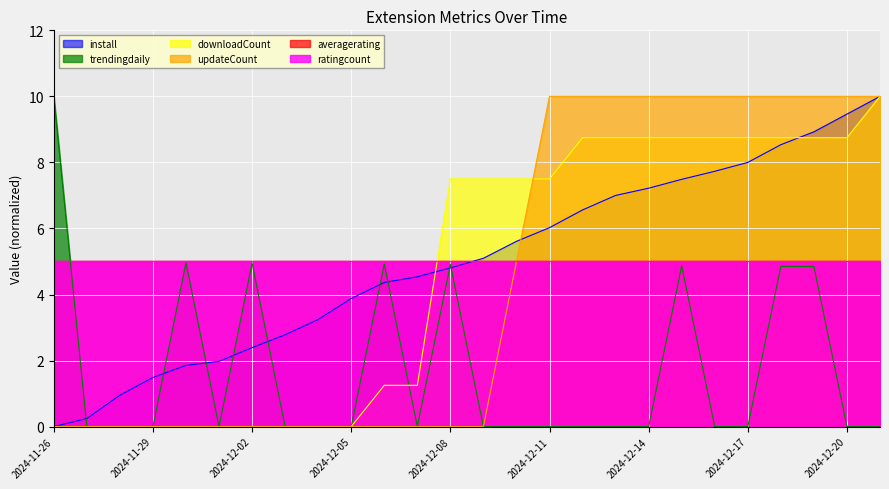

True or false: install has more than 1 interior local peaks.

False